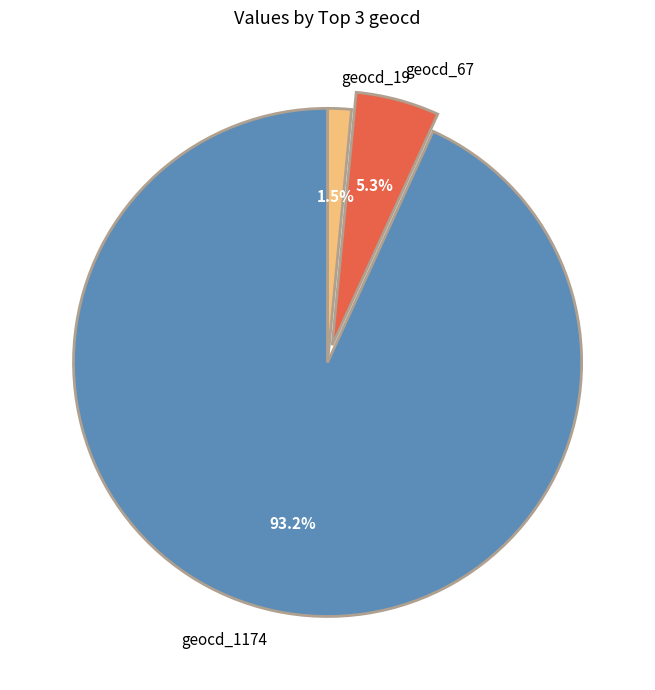

What portion of the pie excludes geocd_19?

98.5%